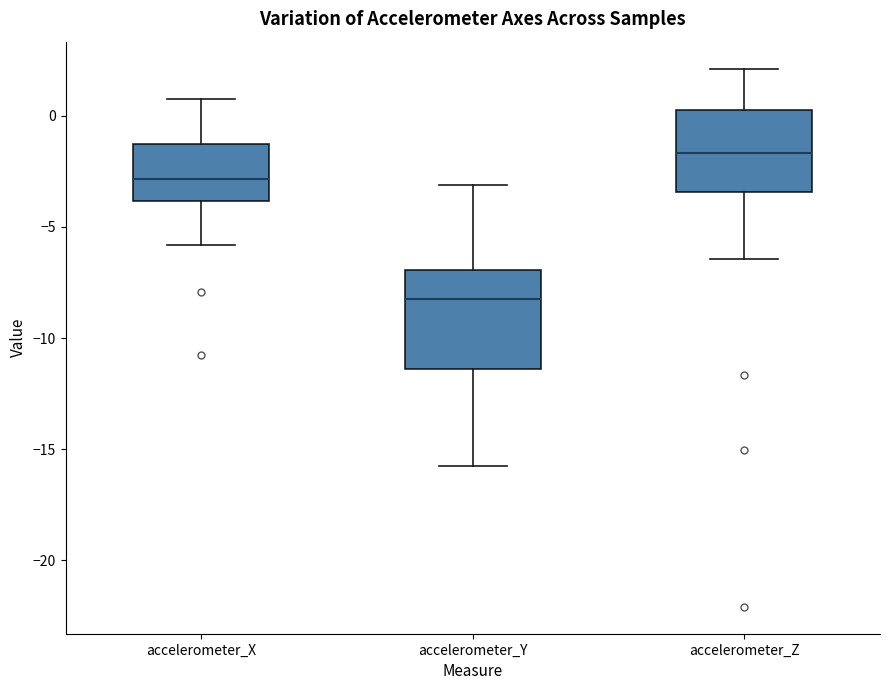

Where does the upper whisker of the box for accelerometer_X end on the y-axis? The values are not printed on the chart, so give them approximately, as read against the axis.

1.0